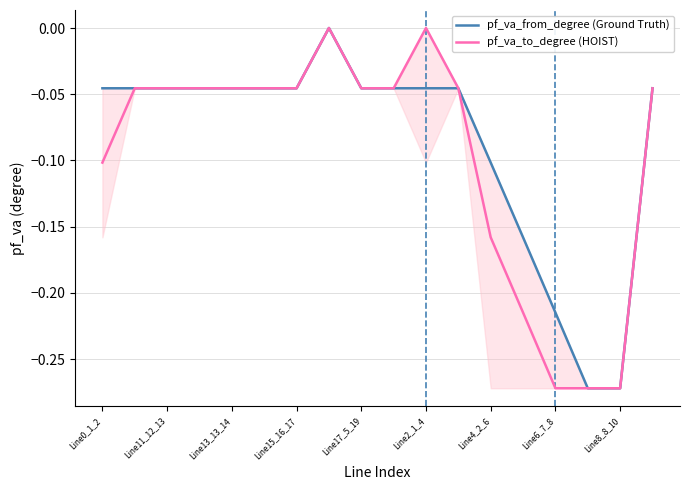

Rank the series by their maximum value, from lowest to highest.

pf_va_from_degree (Ground Truth), pf_va_to_degree (HOIST)